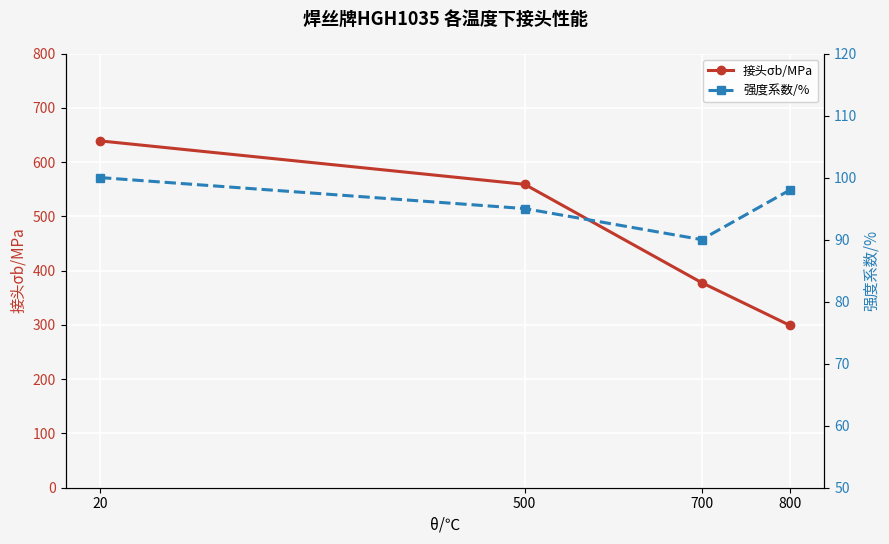

What is the difference between the maximum and second lowest values in the 强度系数/% series?

5